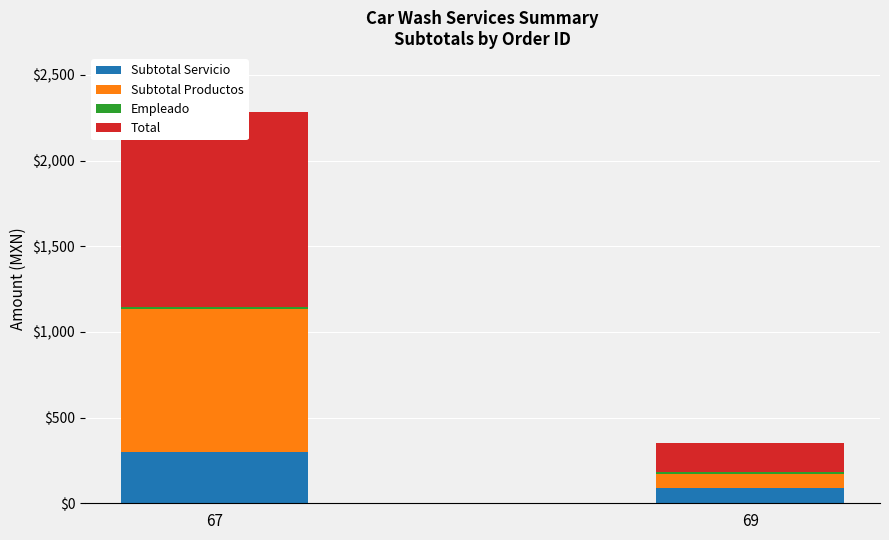

Reading left to right, what are all the values shown in this chart?

Subtotal Servicio: 300	90
Subtotal Productos: 837	79
Empleado: 11	11
Total: 1137	169